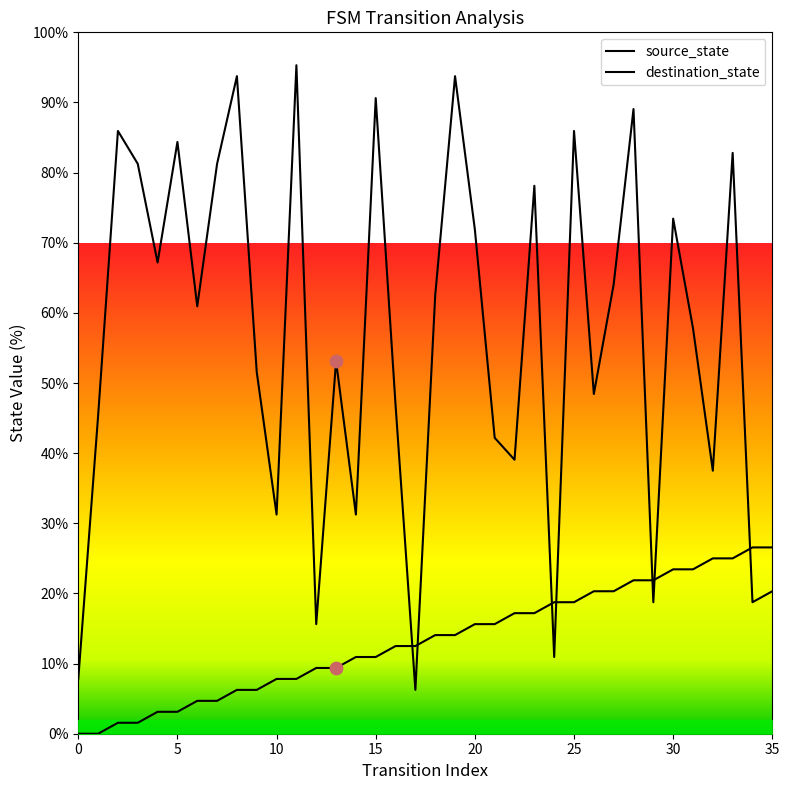

Which series contains the highest Y value?

destination_state